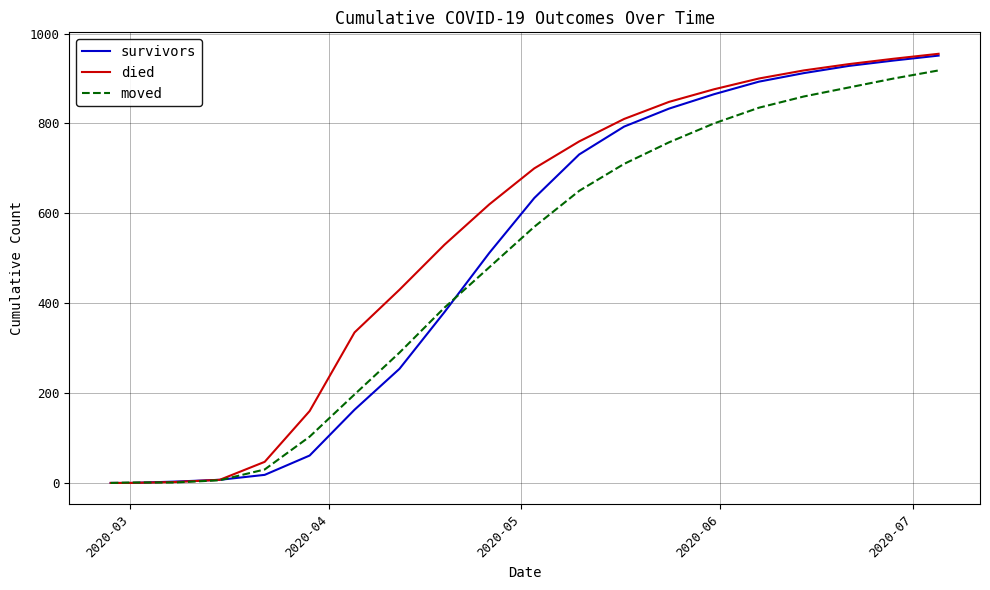

Which series has the largest total across all categories?

died